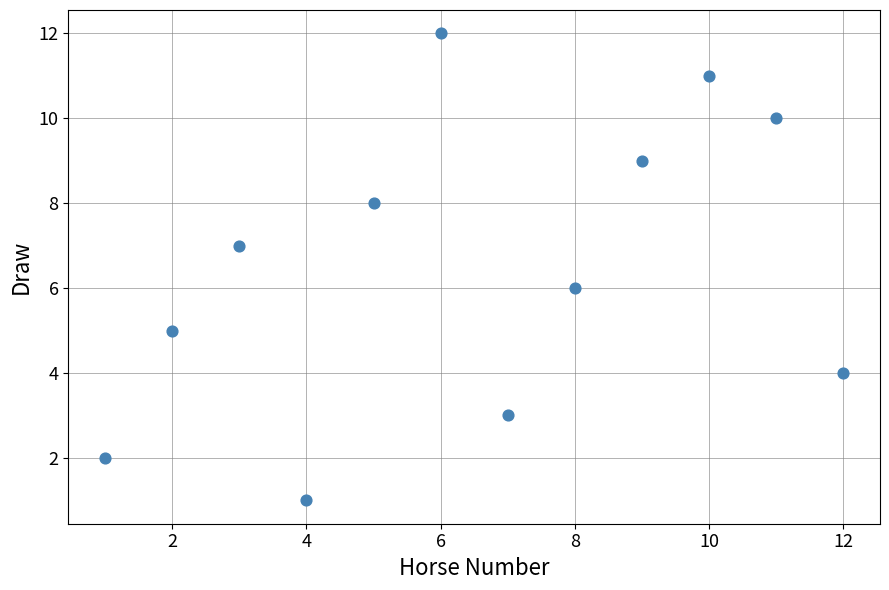

What is the average X value?

6